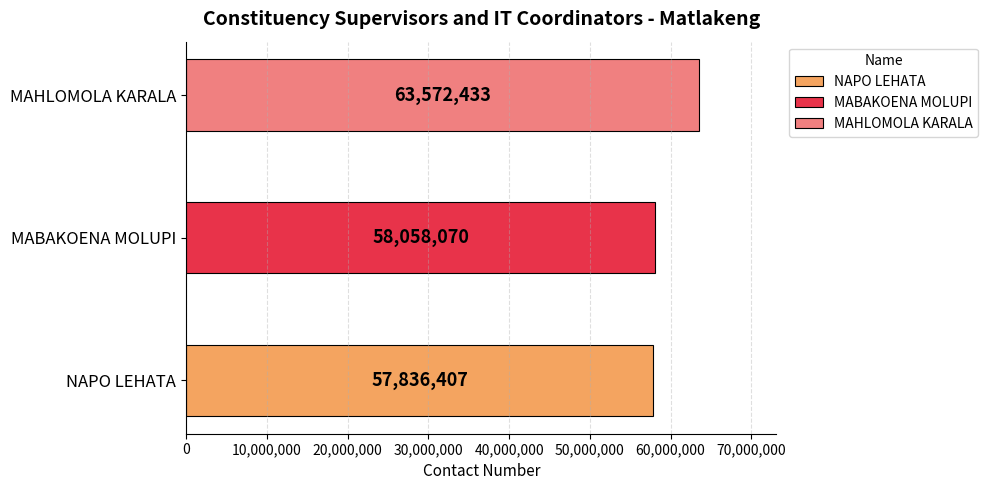

Are the bars horizontal?

Yes